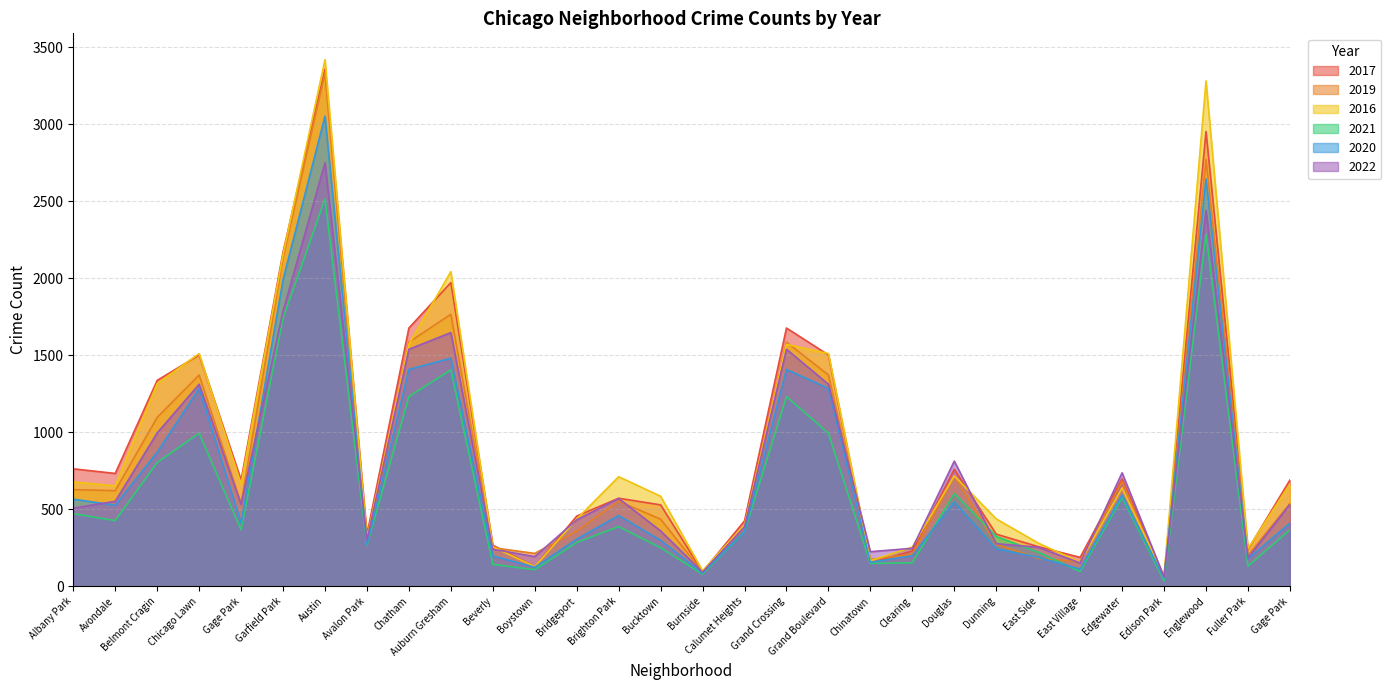

What is the label of the 28th point from the left?

Englewood